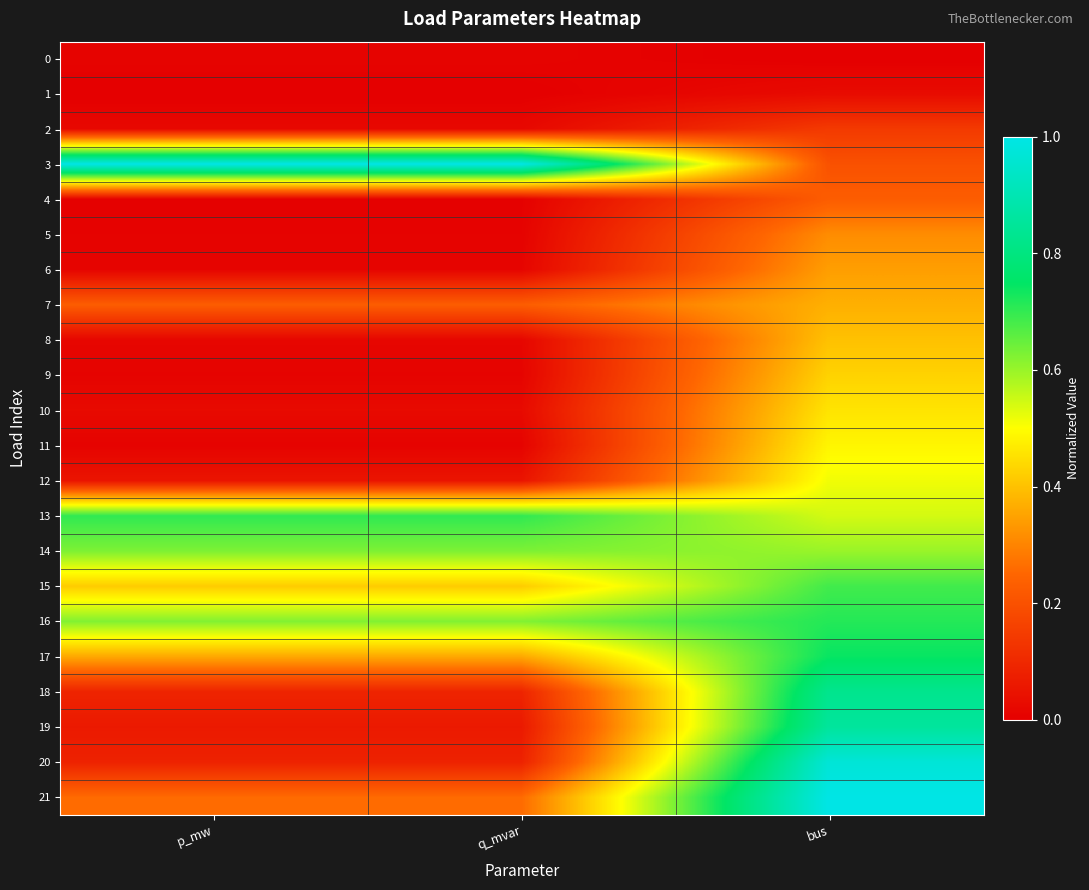

Reading left to right, transcribe all the data shown in this chart.

0: p_mw=0.0	q_mvar=0.0	bus=0.0
1: p_mw=0.0	q_mvar=0.0	bus=0.0
2: p_mw=0.0	q_mvar=0.0	bus=0.1
3: p_mw=1.0	q_mvar=1.0	bus=0.2
4: p_mw=0.0	q_mvar=0.0	bus=0.2
5: p_mw=0.0	q_mvar=0.0	bus=0.3
6: p_mw=0.0	q_mvar=0.0	bus=0.3
7: p_mw=0.2	q_mvar=0.2	bus=0.4
8: p_mw=0.0	q_mvar=0.0	bus=0.4
9: p_mw=0.0	q_mvar=0.0	bus=0.4
10: p_mw=0.0	q_mvar=0.0	bus=0.5
11: p_mw=0.0	q_mvar=0.0	bus=0.5
12: p_mw=0.1	q_mvar=0.1	bus=0.5
13: p_mw=0.7	q_mvar=0.7	bus=0.5
14: p_mw=0.6	q_mvar=0.6	bus=0.6
15: p_mw=0.4	q_mvar=0.4	bus=0.7
16: p_mw=0.6	q_mvar=0.6	bus=0.7
17: p_mw=0.4	q_mvar=0.4	bus=0.7
18: p_mw=0.1	q_mvar=0.1	bus=0.8
19: p_mw=0.1	q_mvar=0.1	bus=0.9
20: p_mw=0.1	q_mvar=0.1	bus=1.0
21: p_mw=0.3	q_mvar=0.3	bus=1.0